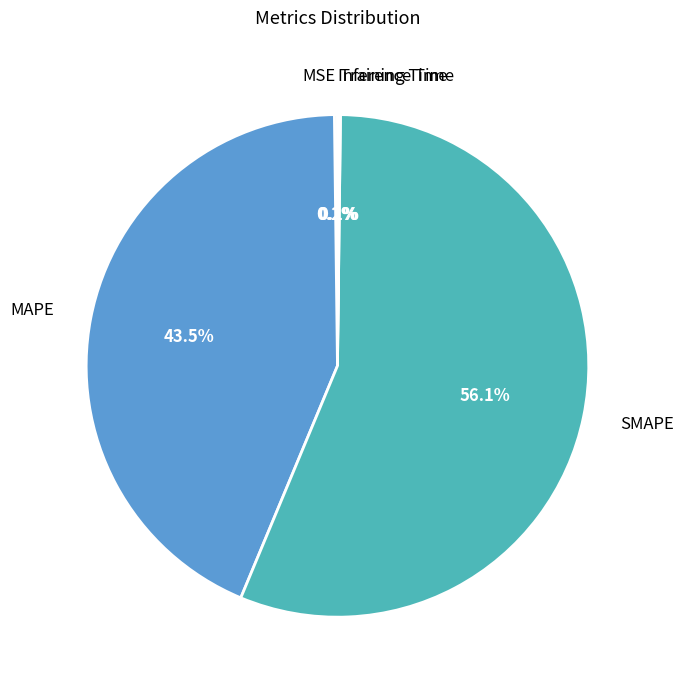

Which category has the biggest portion of the pie?

SMAPE